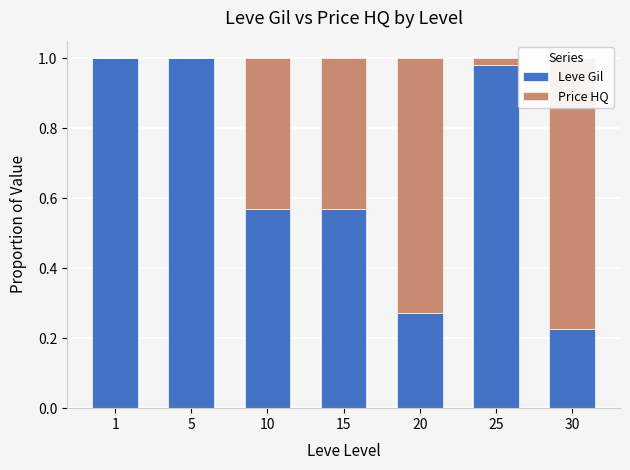

At how many categories does at least one series exceed 0?

7